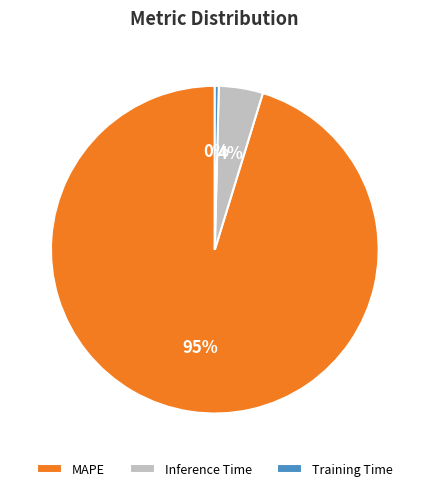

To the nearest percent, what is the average slice percentage?

33%